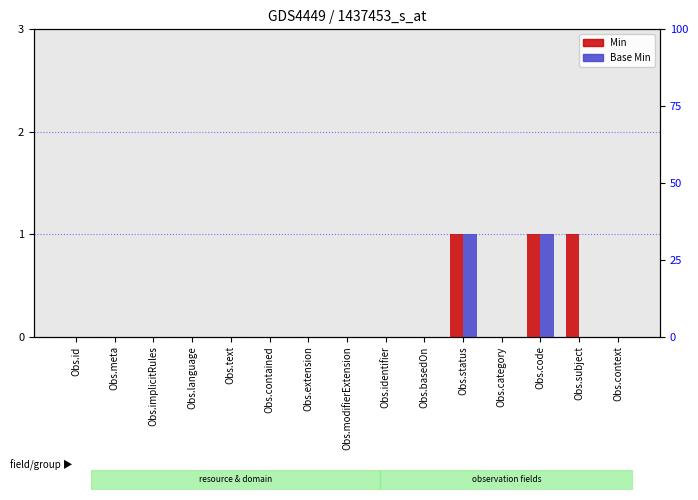

Is it true that Base Min equals -1 at Obs.modifierExtension?

False